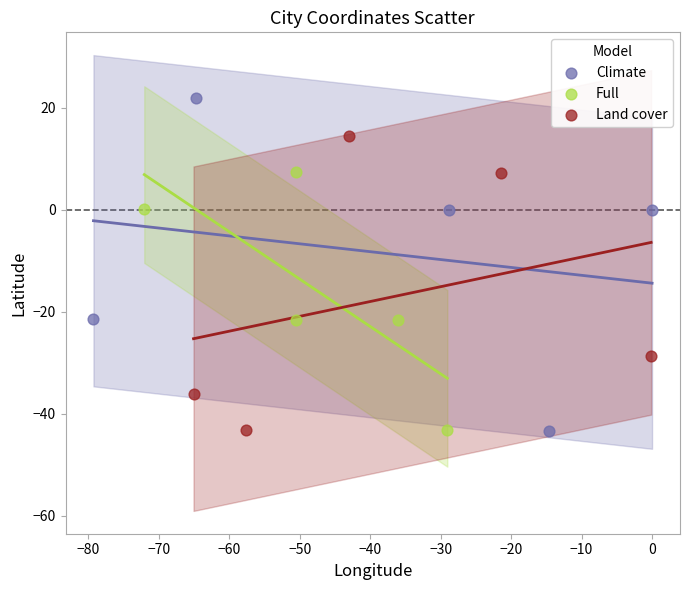

Which series reaches the maximum Y coordinate?

Climate